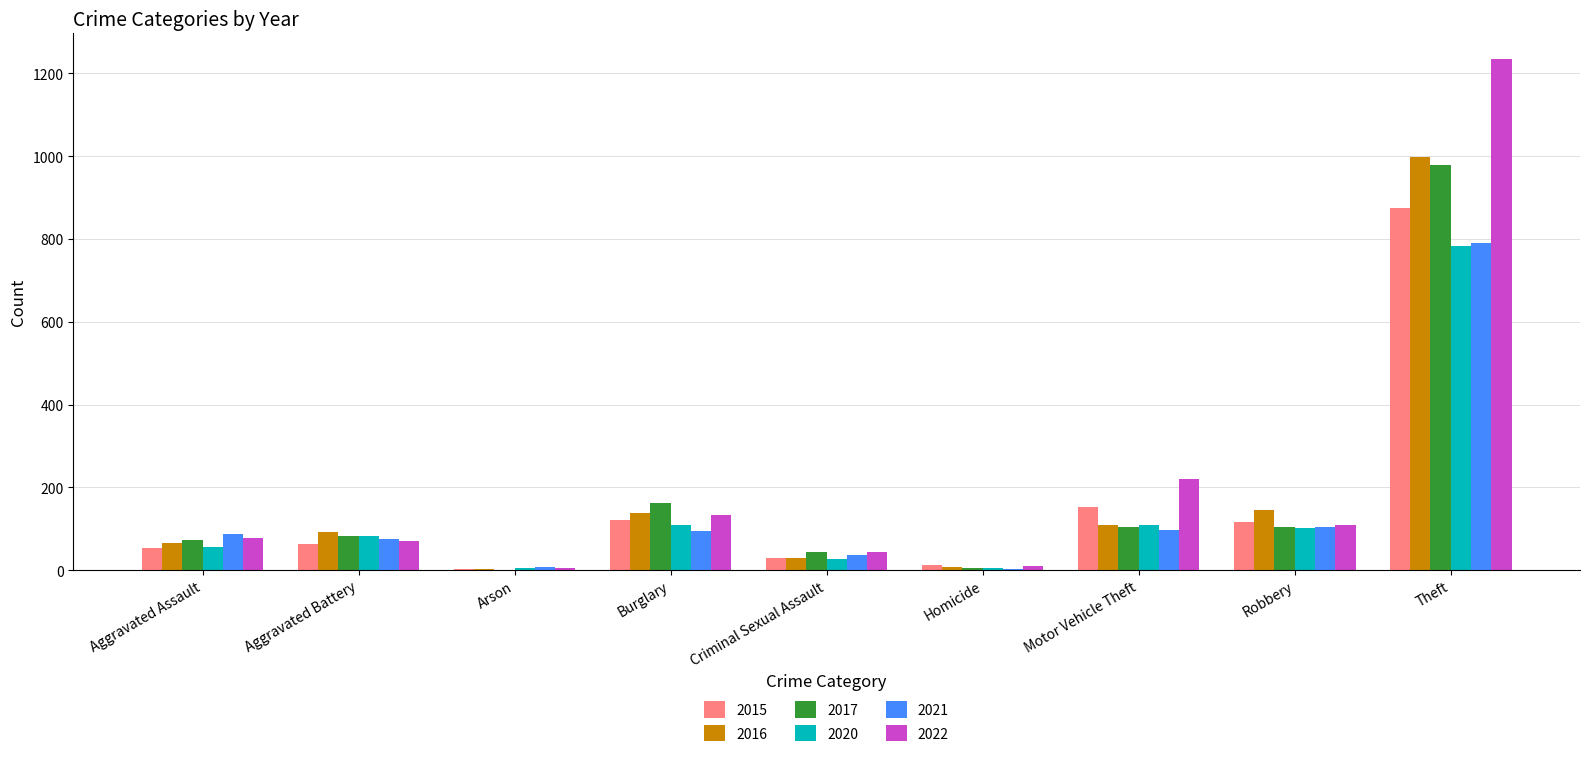

What is the total value across all series at Motor Vehicle Theft?

790